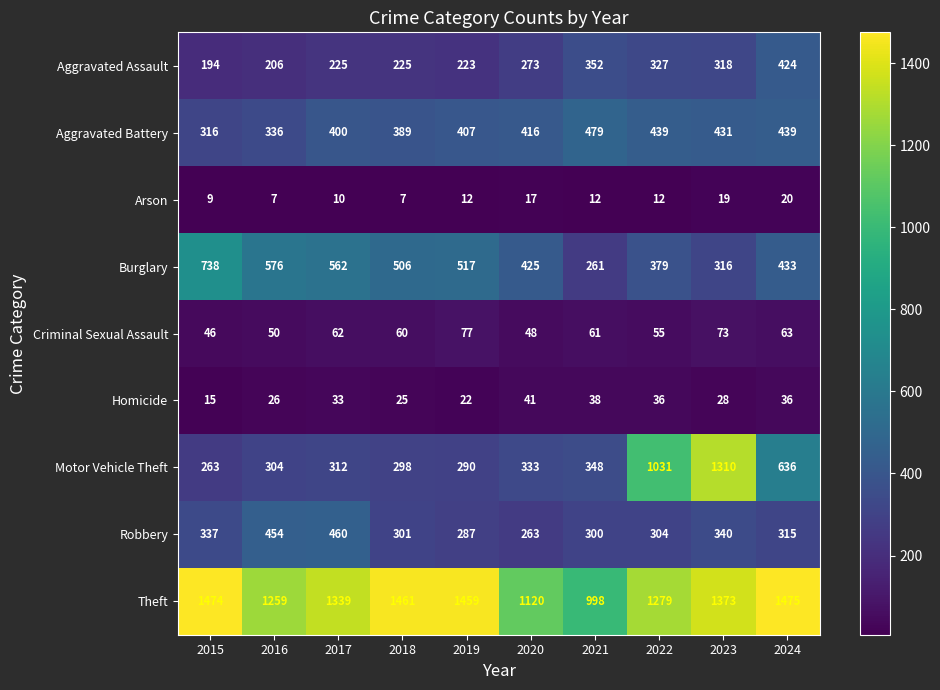

At which category is the sum across all series the highest?

2023